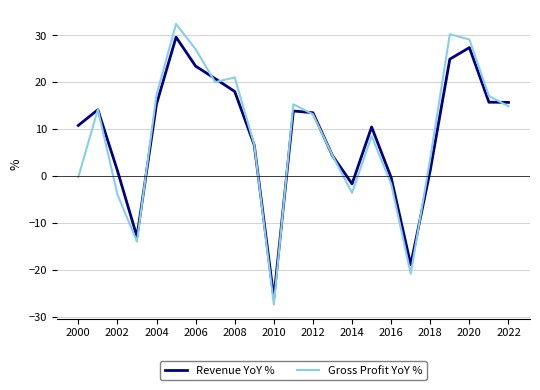

How many values in the Revenue YoY % series exceed 13?

12